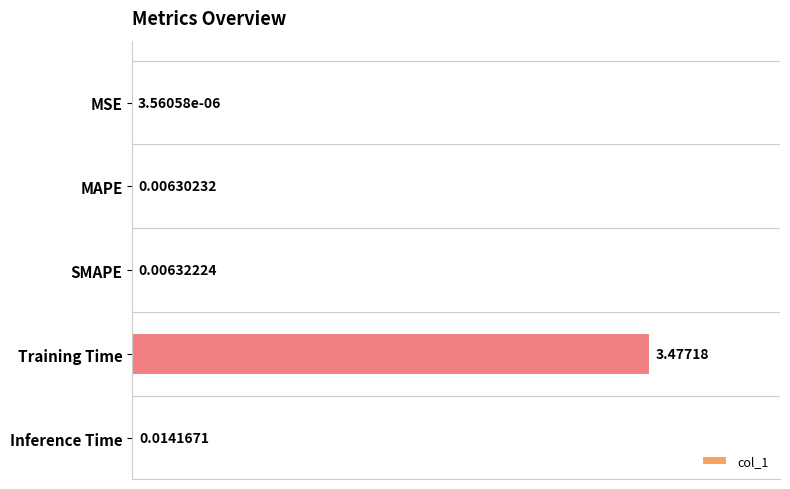

How many series are shown in this chart?

1